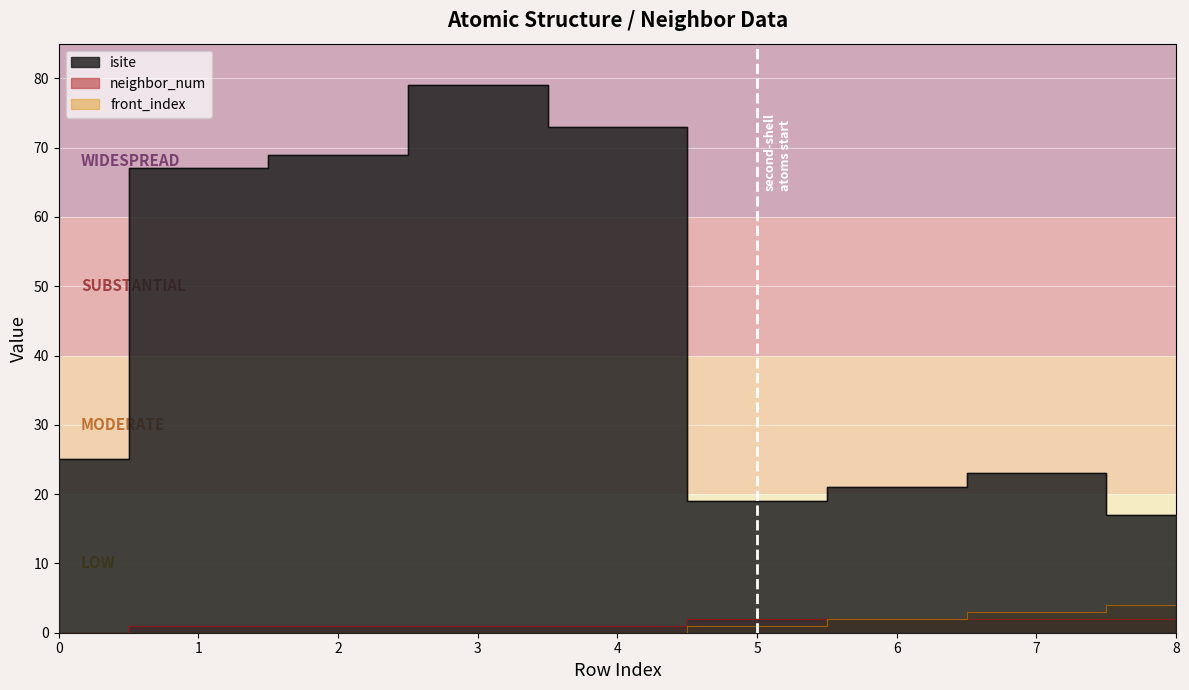

At 2, list the series in order from largest to smallest.

isite, neighbor_num, front_index